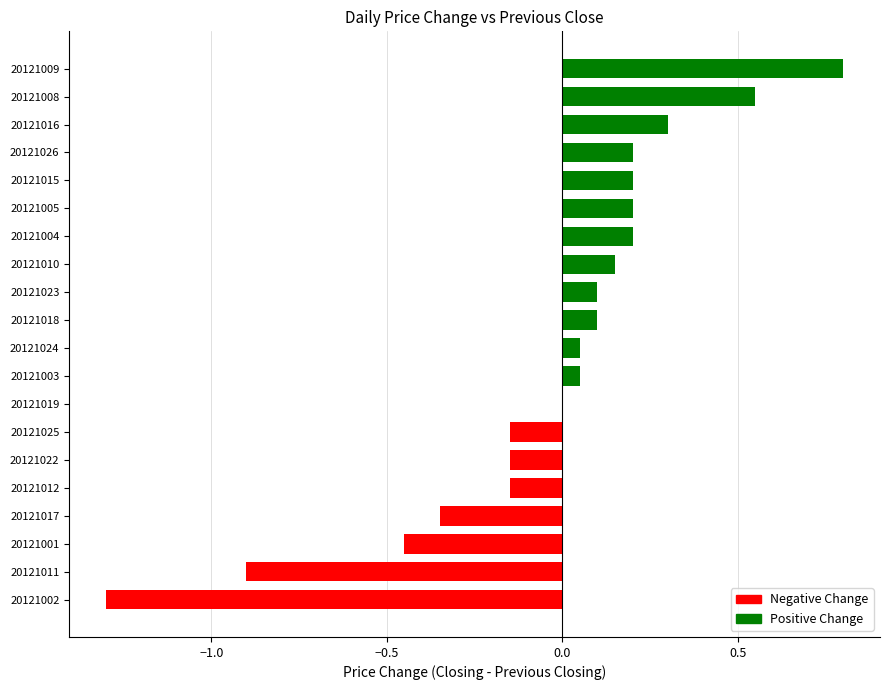

Are the bars grouped side by side (vs. stacked)?

No